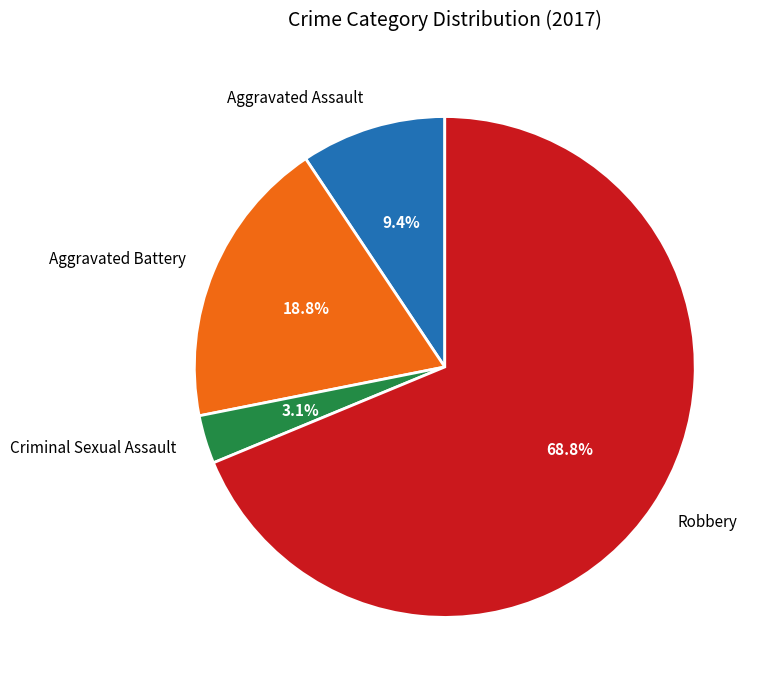

What is the largest slice in the pie chart?

Robbery